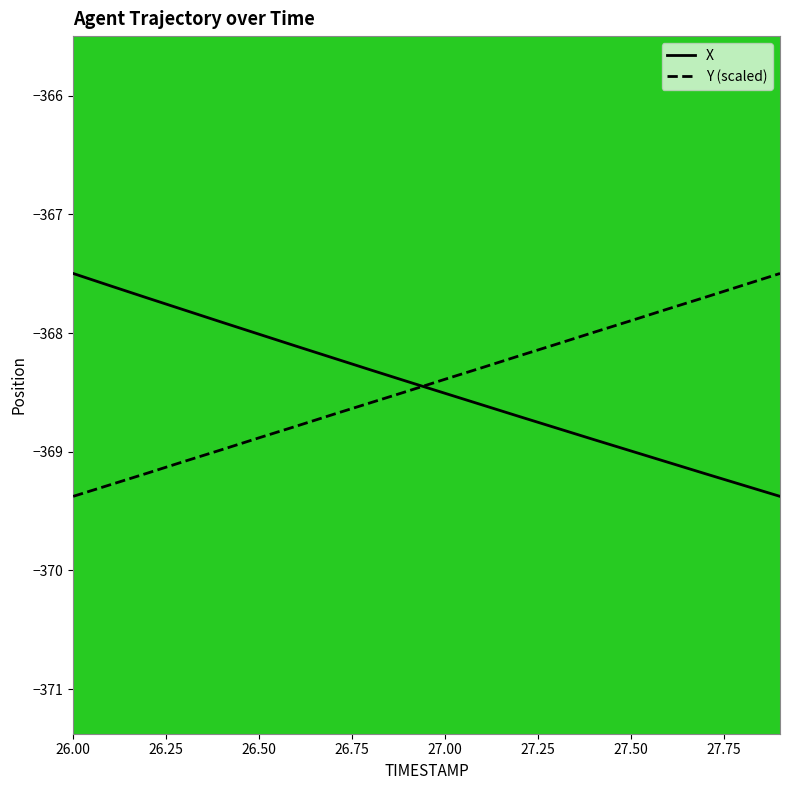

What is the smallest value displayed?

-369.4